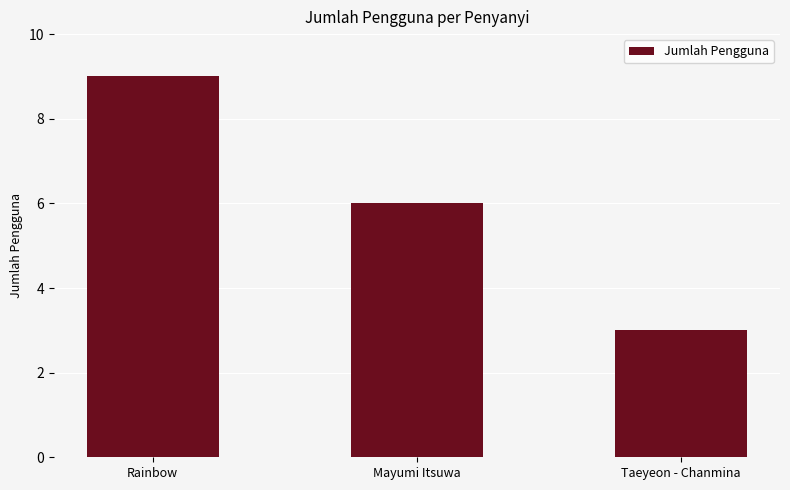

How many series are shown in this chart?

1